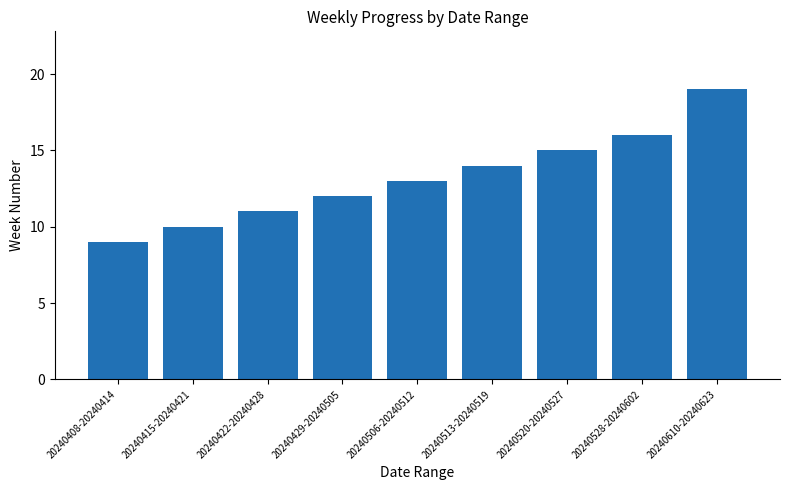

How many categories are shown in the chart?

9